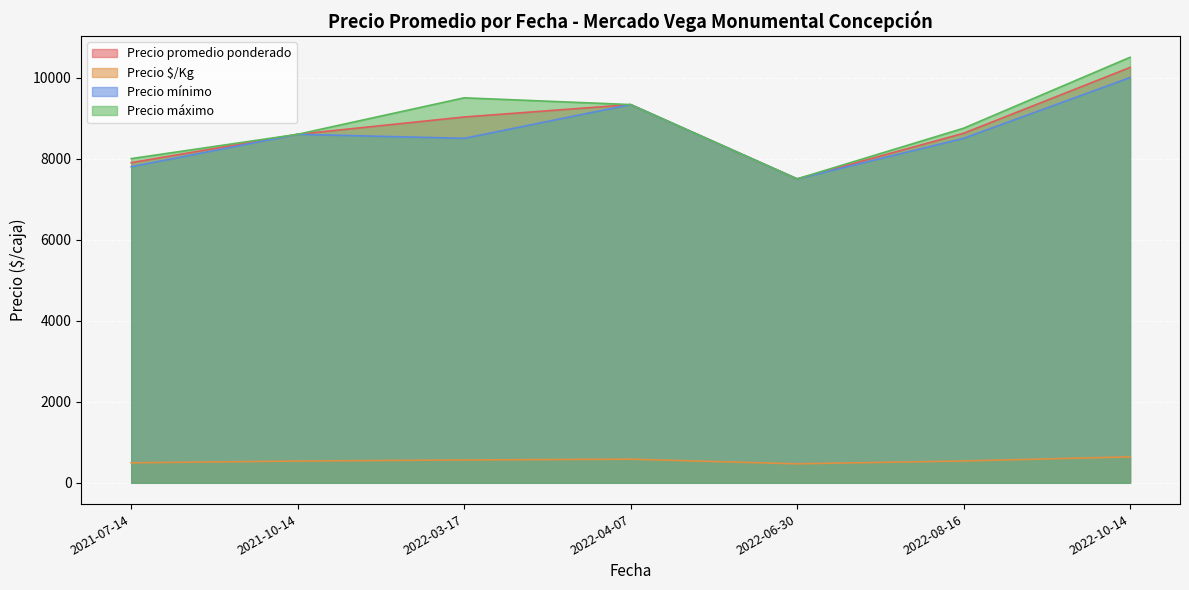

What is the average value of the Precio máximo series?

8883.3